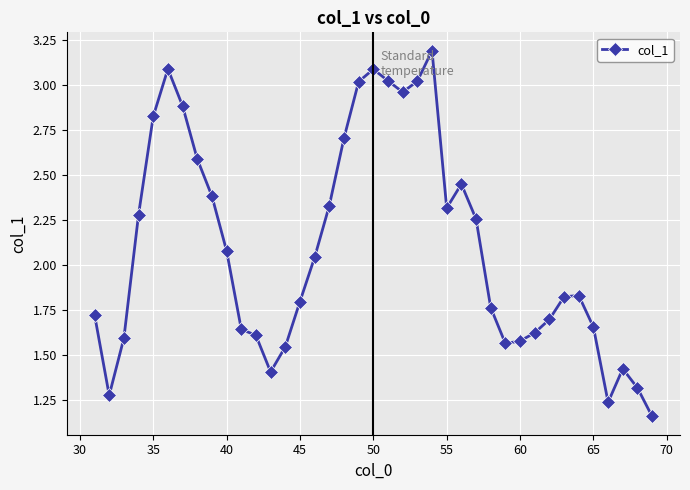

True or false: there are more than 1 points higher than both neighbors.

True